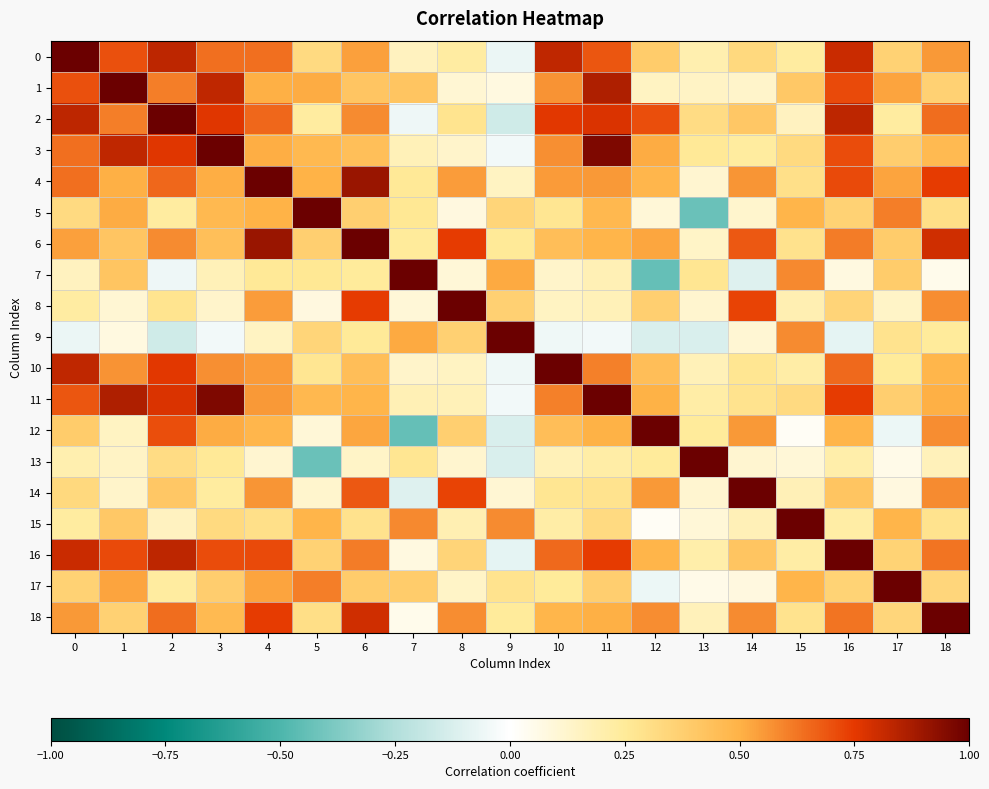

Between 6 and 13, which series saw the biggest shift?

6